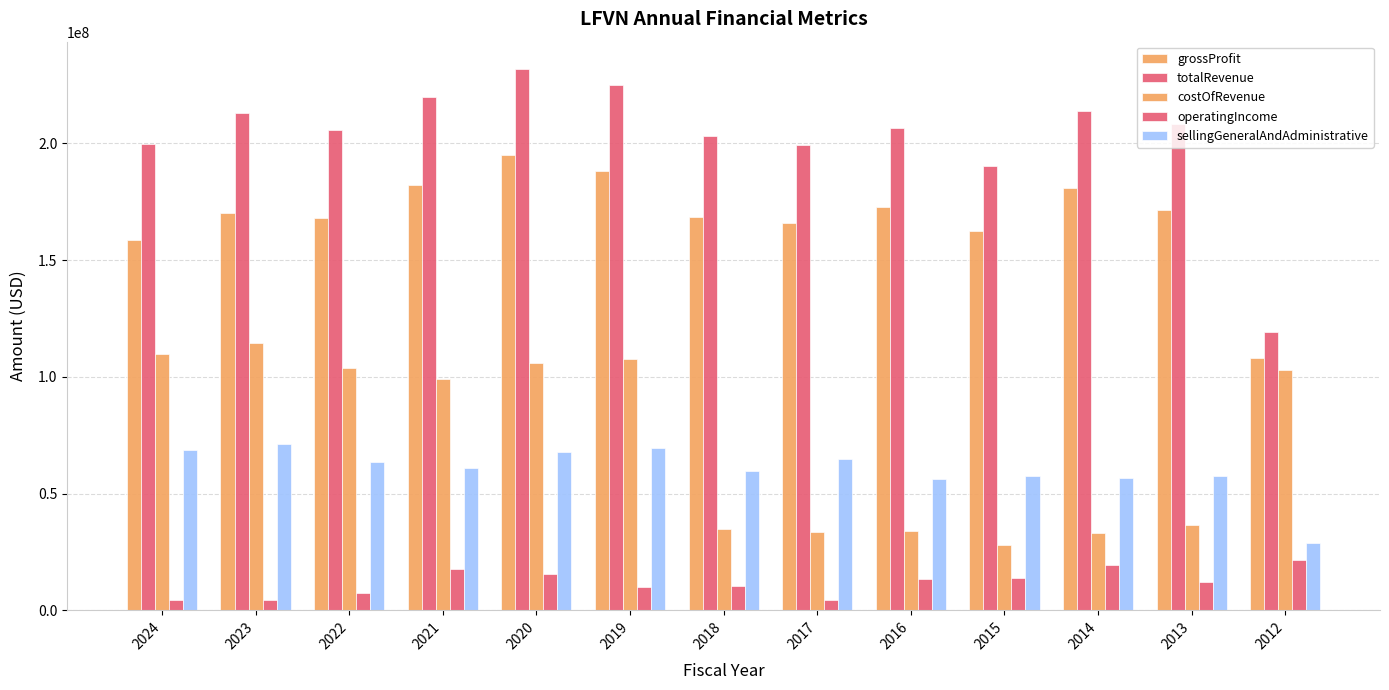

List the series in order of their peak value, highest first.

totalRevenue, grossProfit, costOfRevenue, sellingGeneralAndAdministrative, operatingIncome